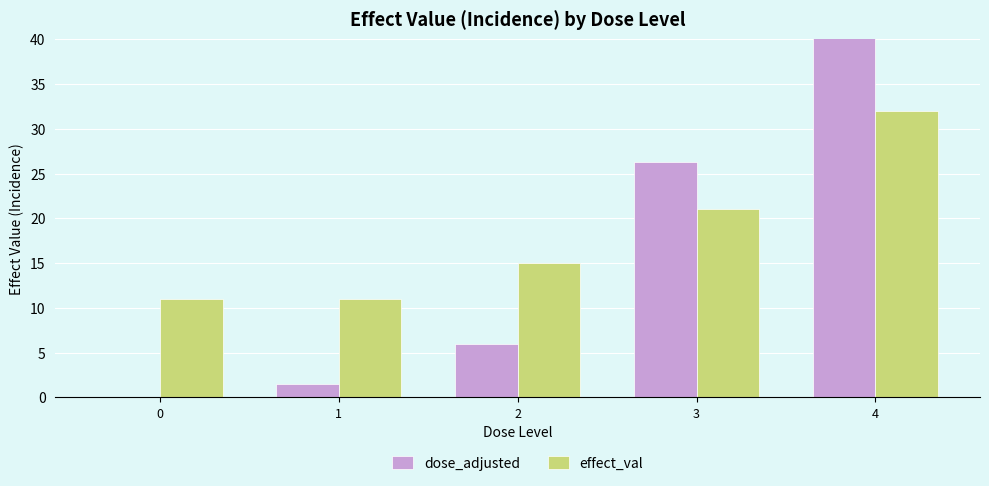

What is the value of the effect_val bar at the 3rd from the left?

15.0